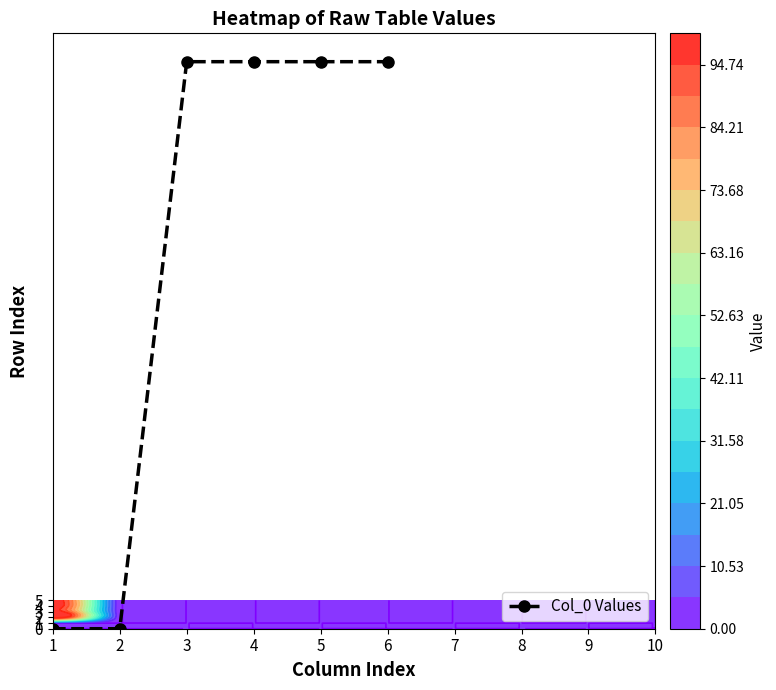

How many values are between 0 and 100?

6